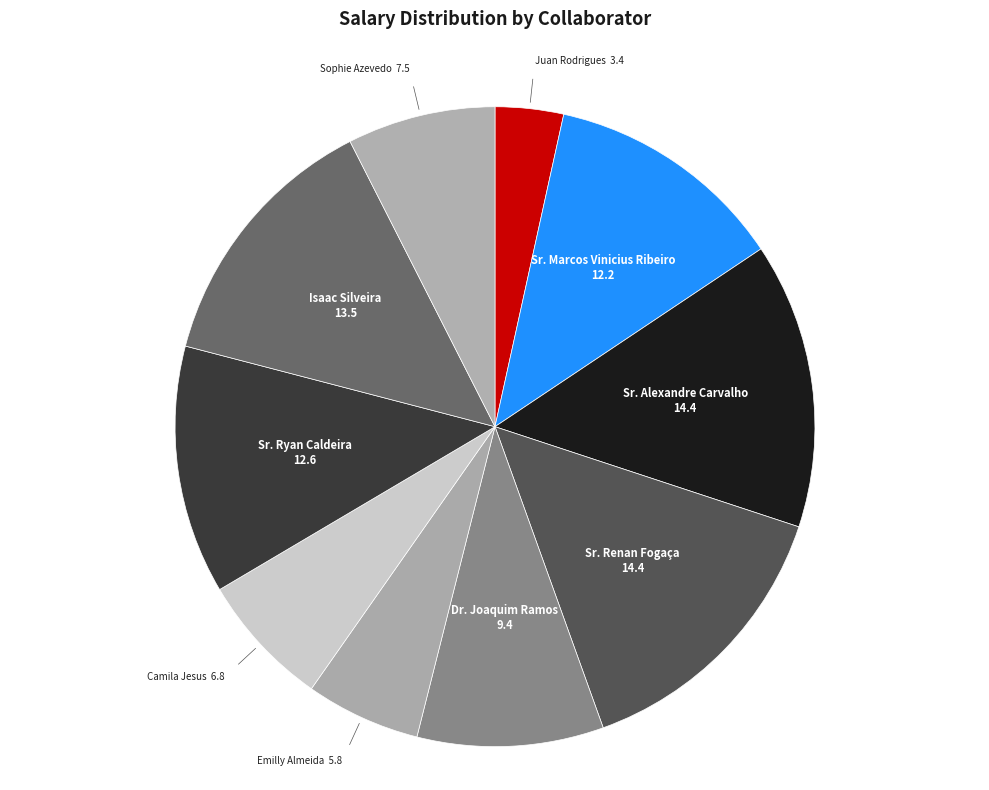

What is the smallest slice in the pie chart?

Juan Rodrigues